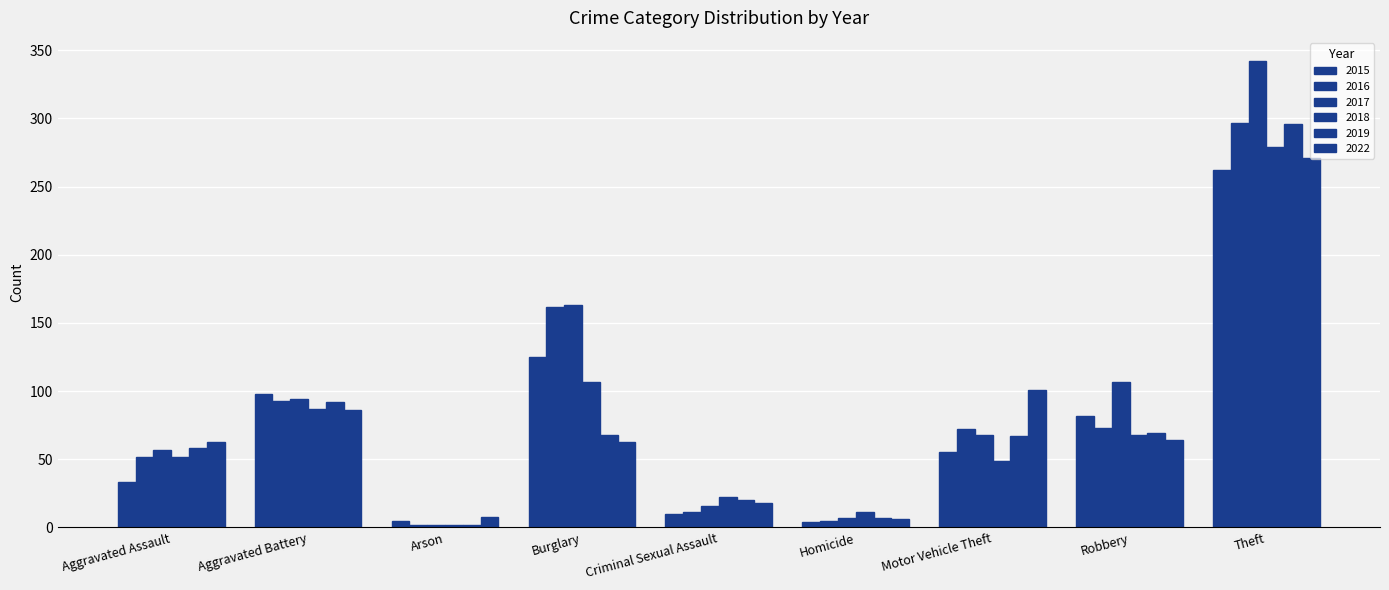

At how many categories does at least one series exceed 189?

1